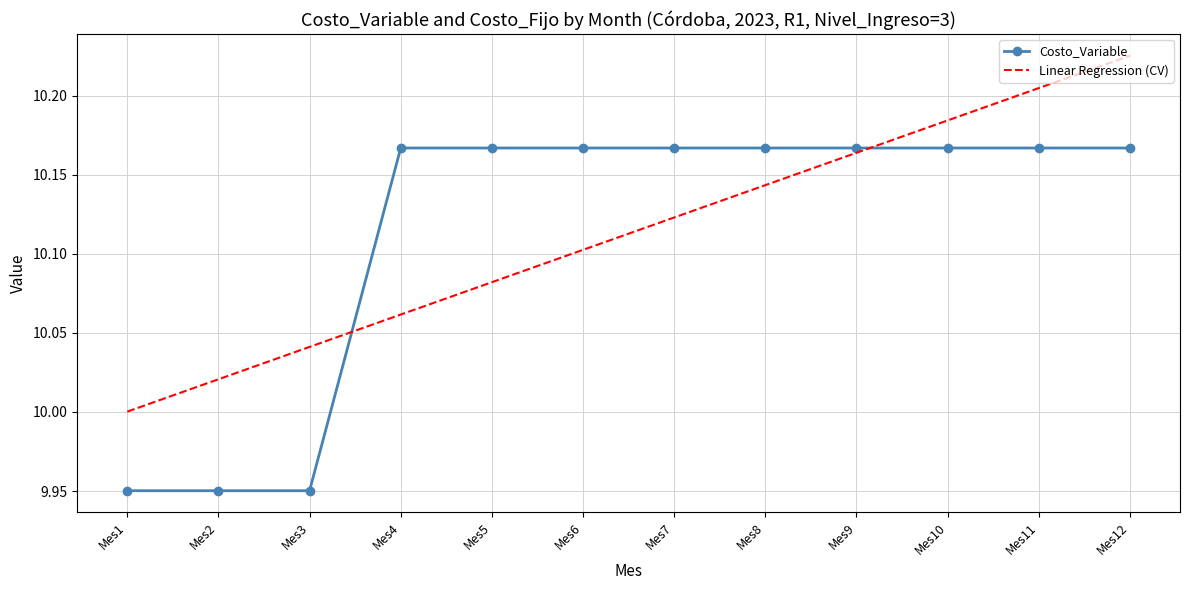

True or false: Costo_Variable has a value of 6.0 at Mes4.

False